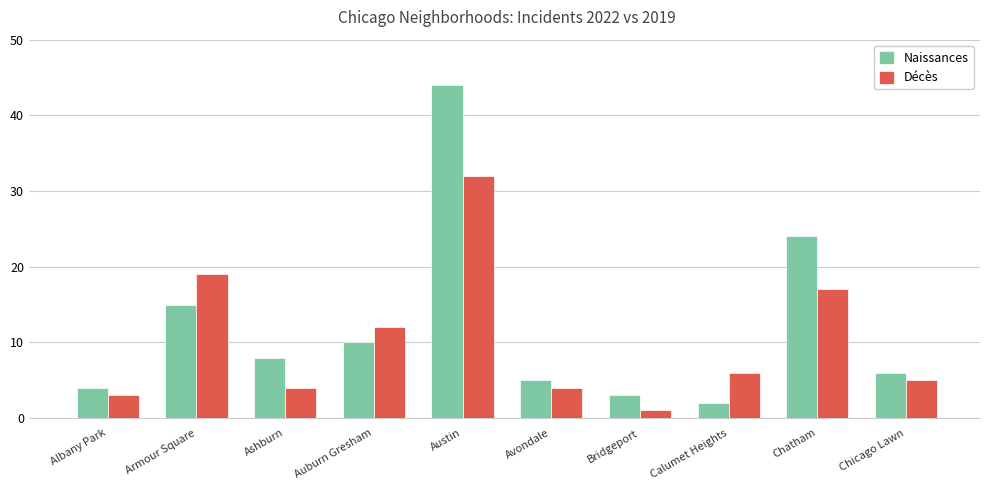

What is the minimum value shown in the chart?

1